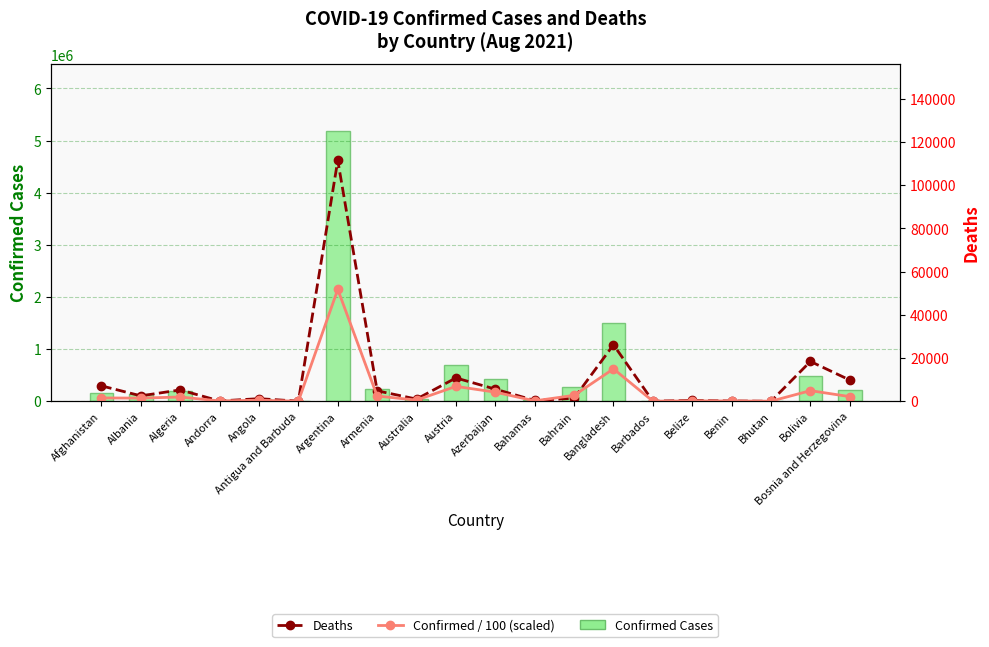

True or false: Confirmed Cases has a value of 107289.3 at Azerbaijan.

False